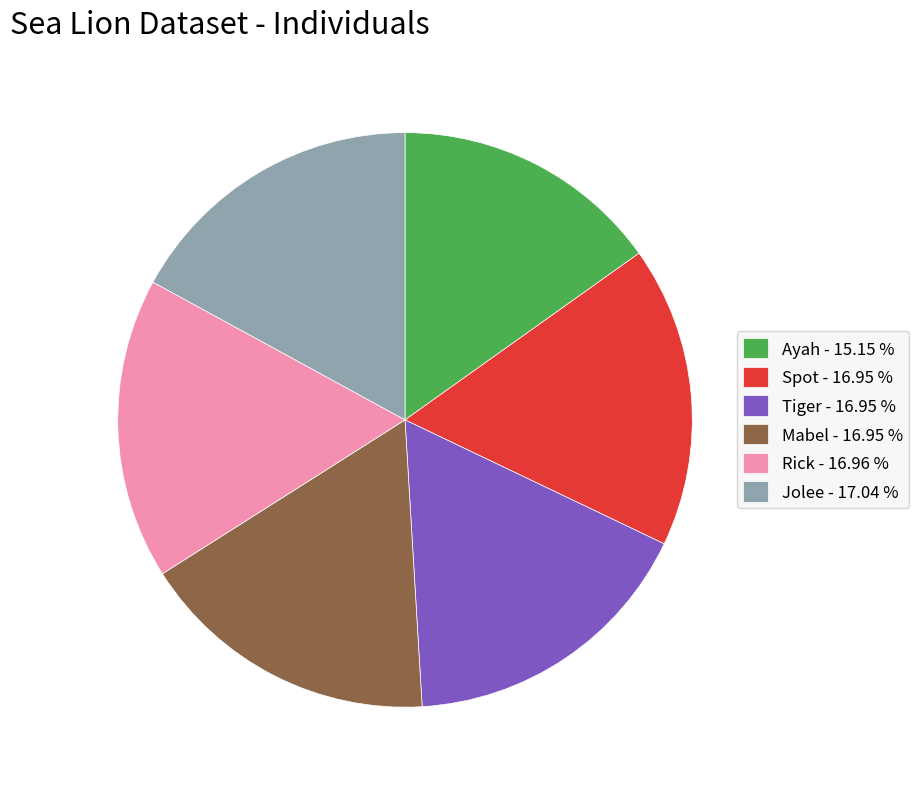

Does Tiger account for over 50% of the chart?

No